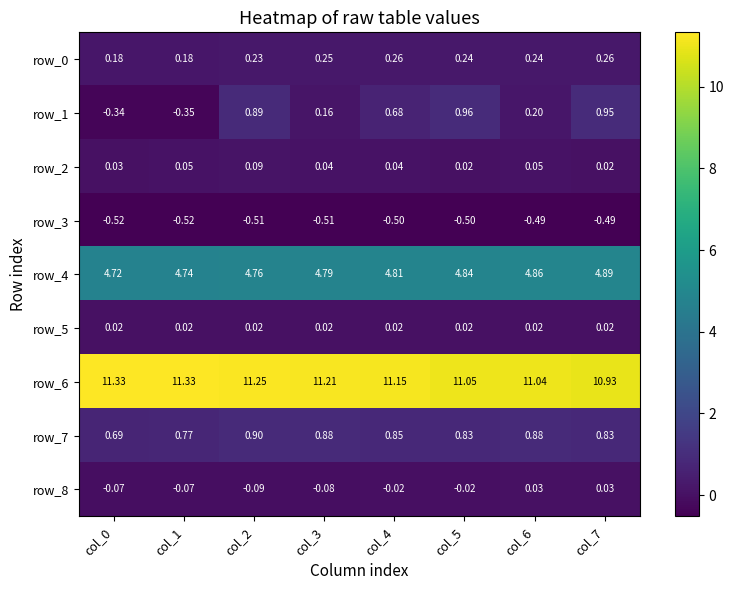

Is the value of row_4 at col_7 greater than the value of row_0 at col_4?

Yes